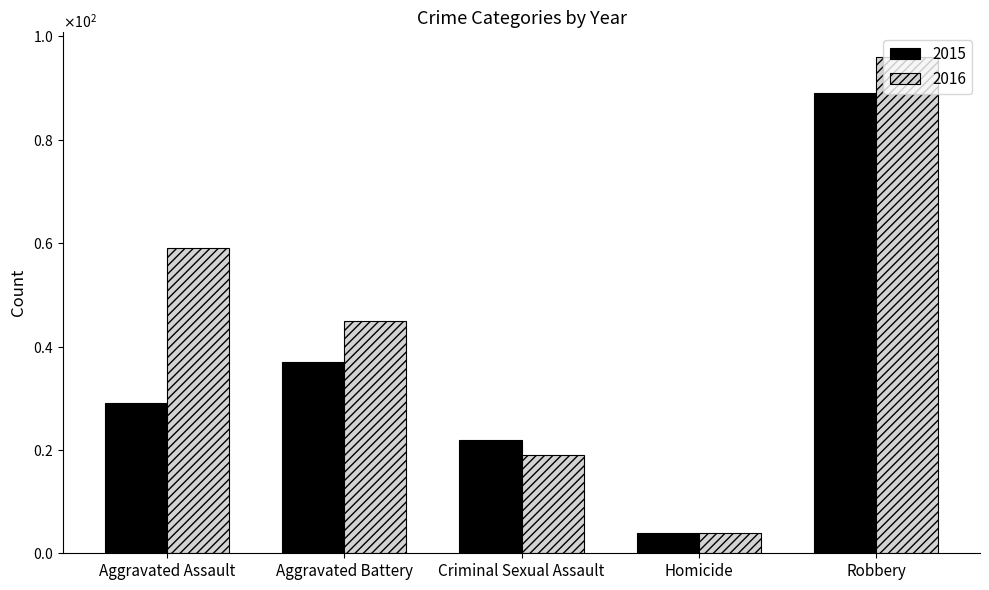

Reading left to right, extract all data points from this chart.

2015: 29	37	22	4	89
2016: 59	45	19	4	96